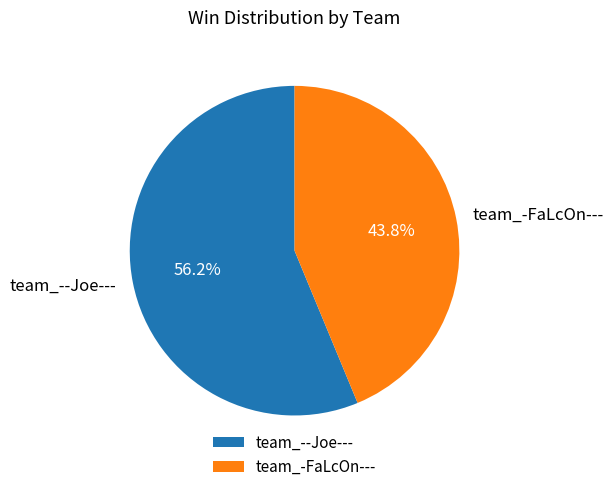

How many segments does this pie chart have?

2